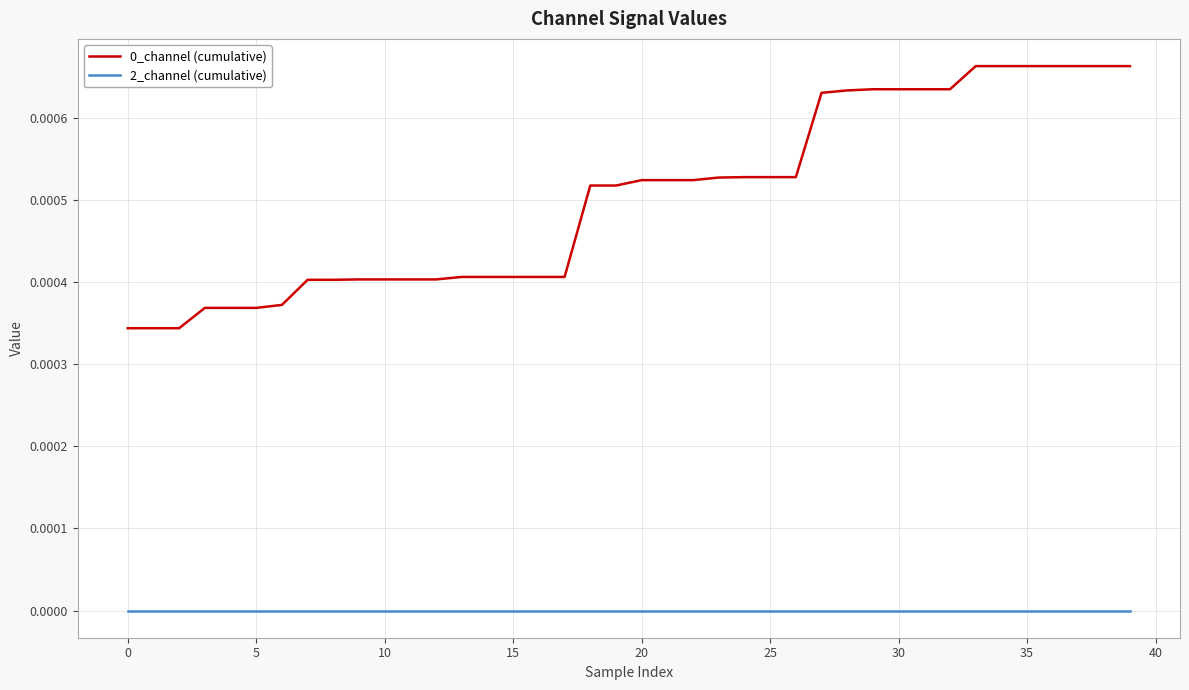

True or false: 0_channel (cumulative) and 2_channel (cumulative) cross at least once.

False